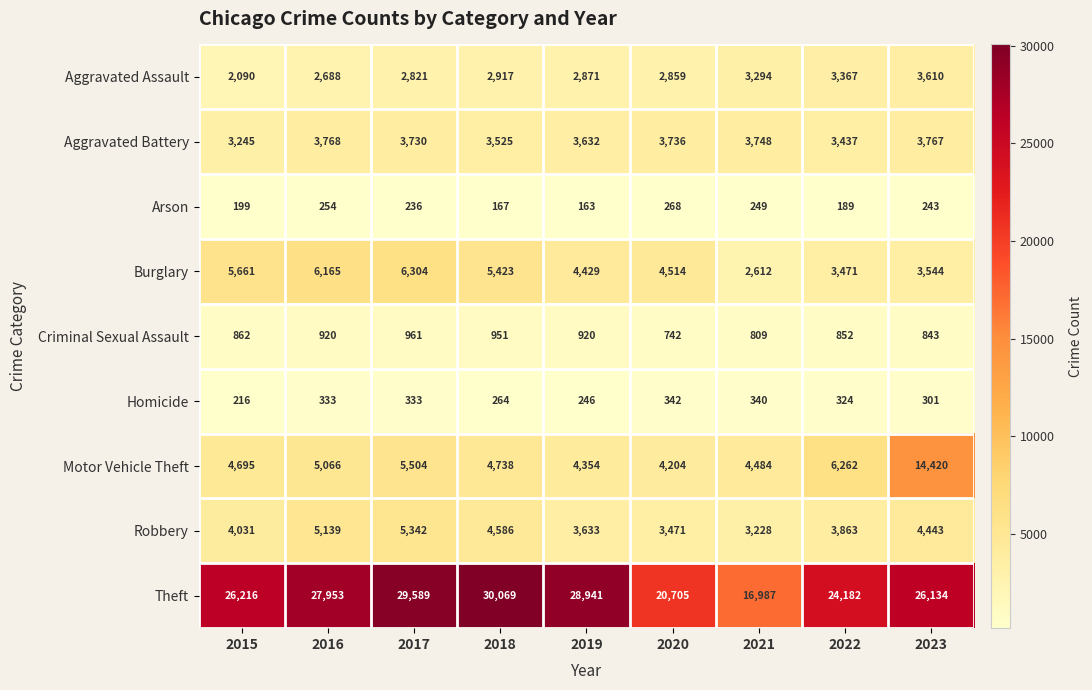

The Criminal Sexual Assault series shows 1425 at 2022. True or false?

False